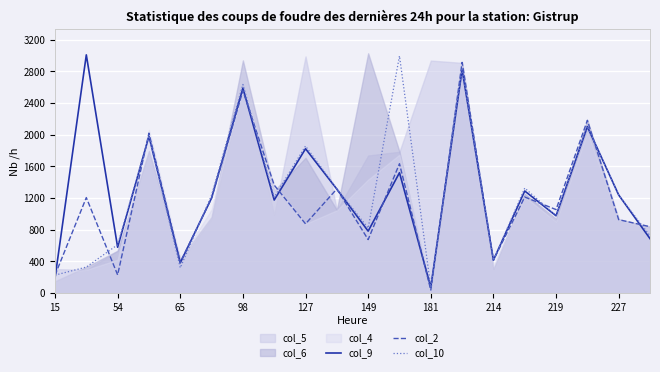

How many data points does each series have?

20